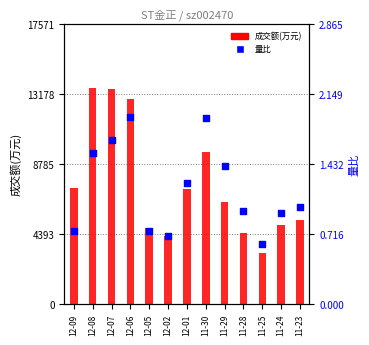

At which category is the sum across all series the highest?

12-08